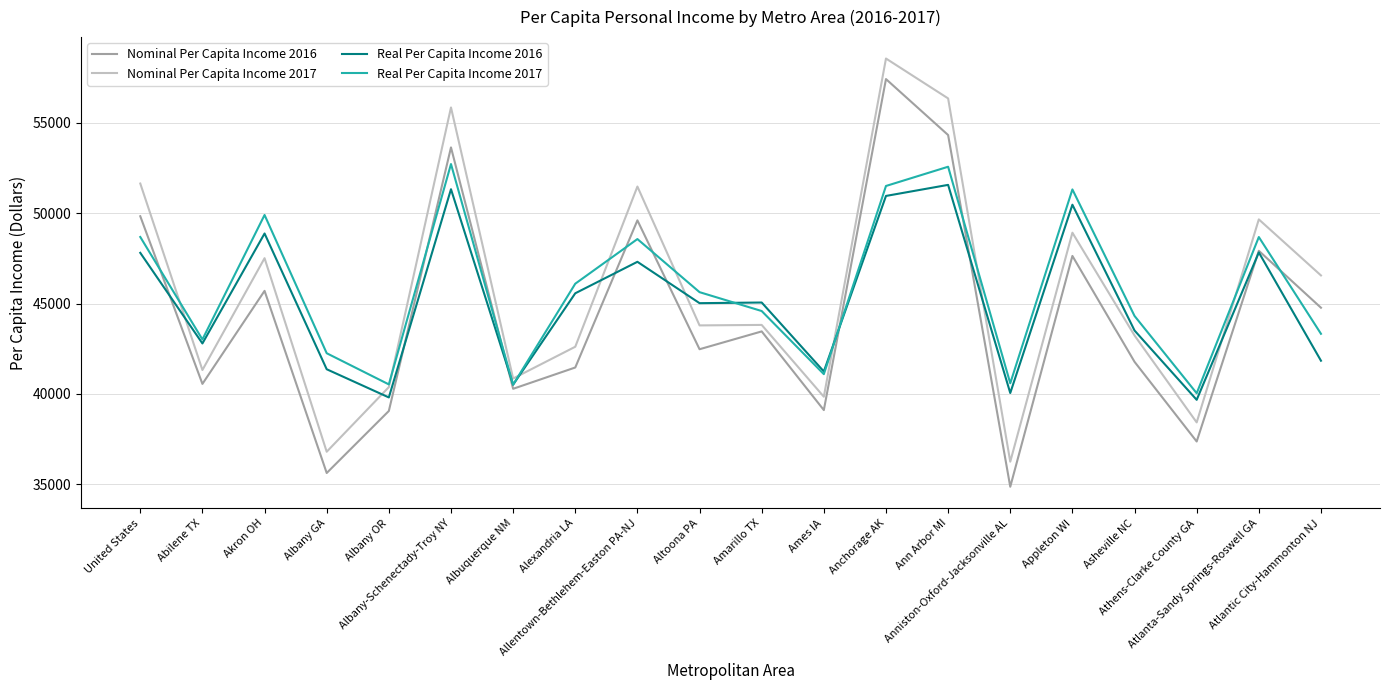

At which label is Real Per Capita Income 2016 closest to 45621?

Alexandria LA